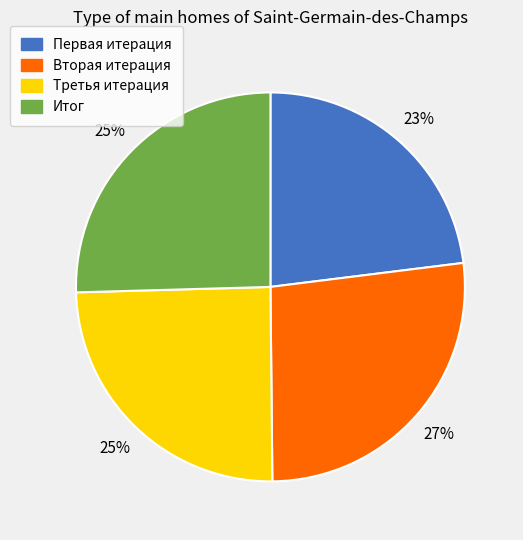

What is the ratio of the value at Первая итерация to the value at Вторая итерация?

0.9